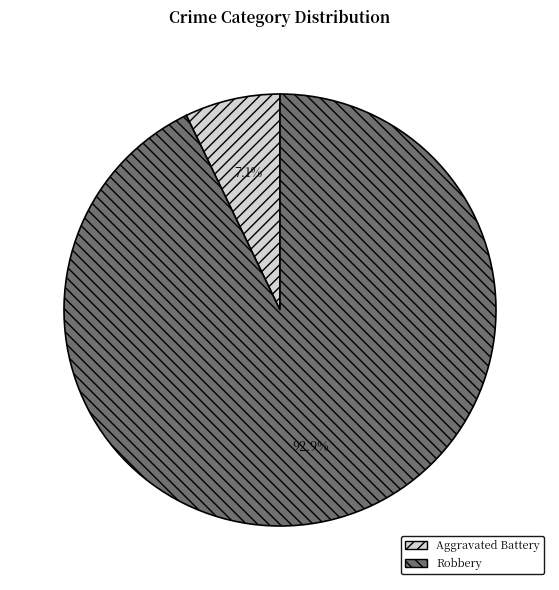

How many slices are in this pie chart?

2